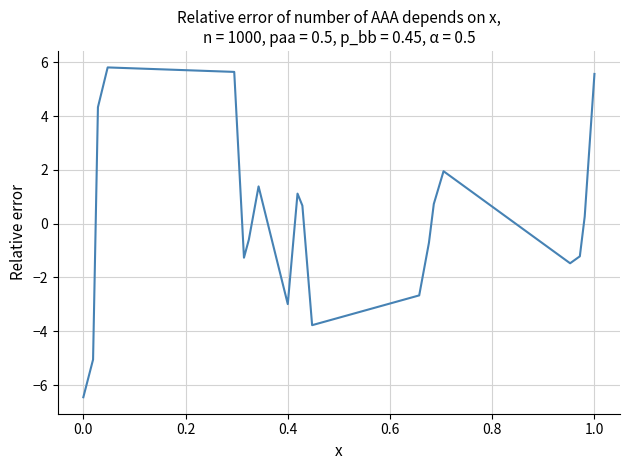

What is the difference between the maximum and minimum values?

12.3